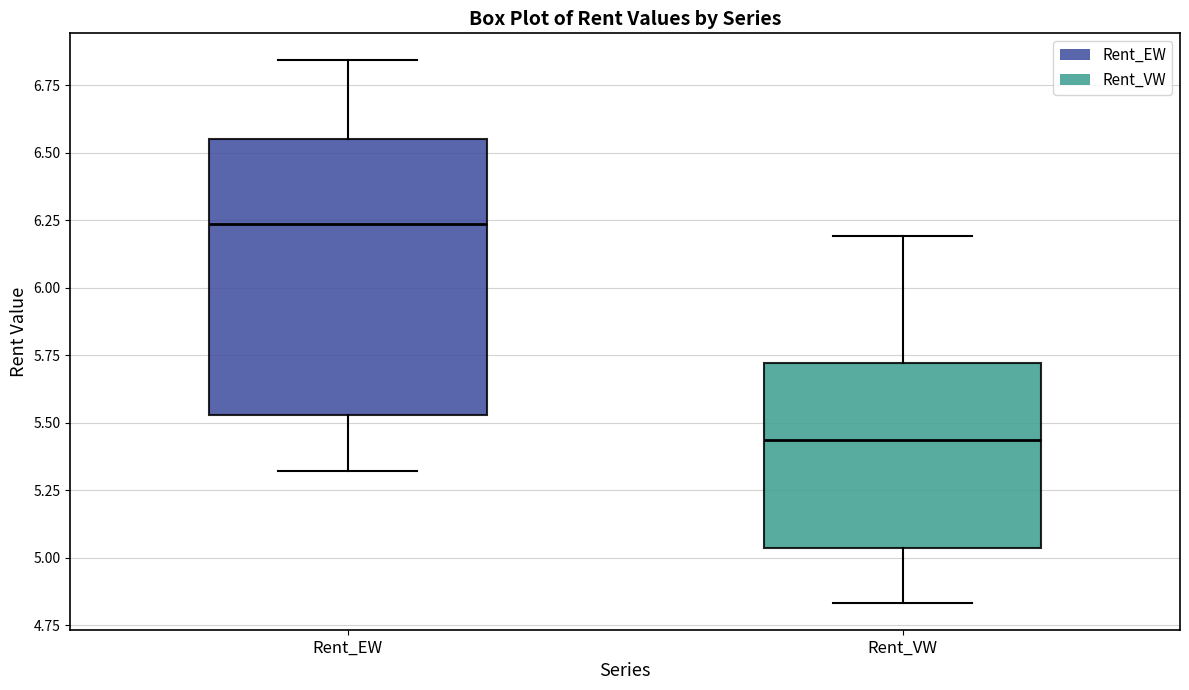

Which box has the highest median line?

Rent_EW